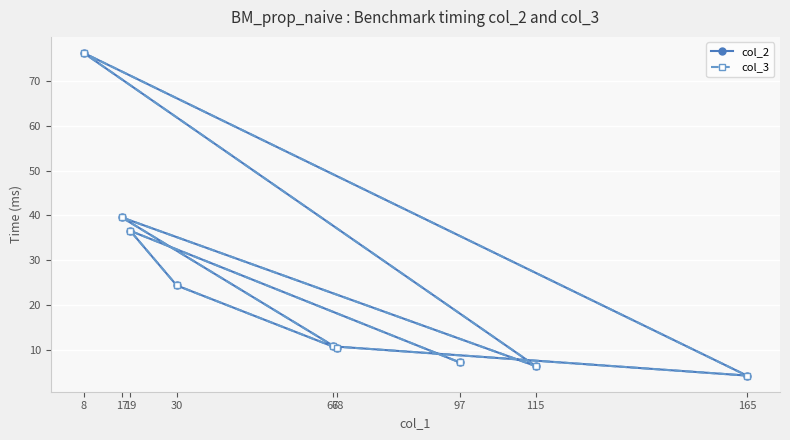

List the series in order of their overall mean, lowest first.

col_3, col_2